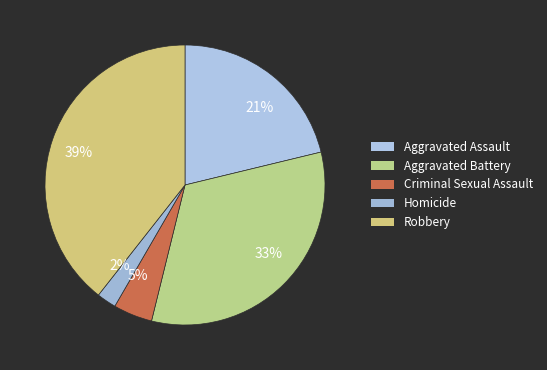

Count the number of slices in the pie.

5